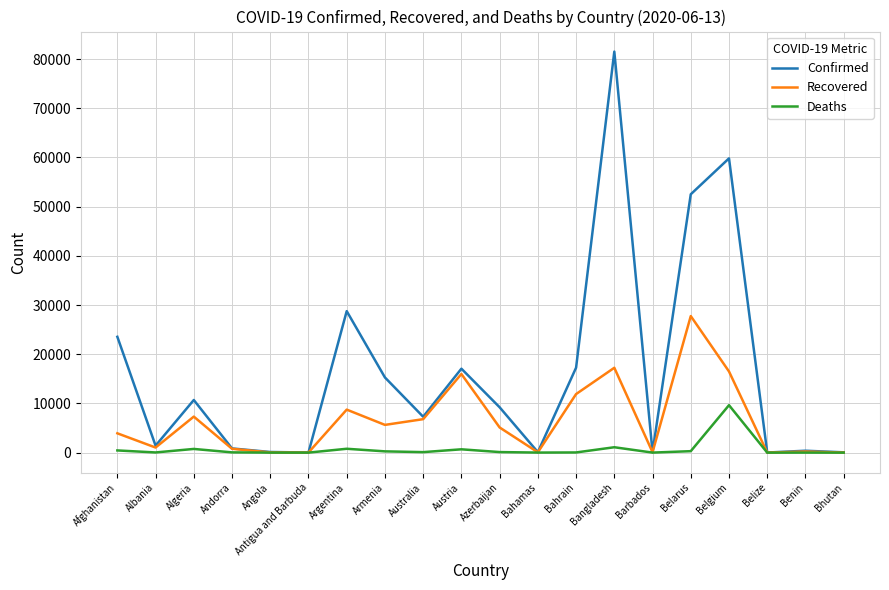

Which series has the widest spread of values?

Confirmed